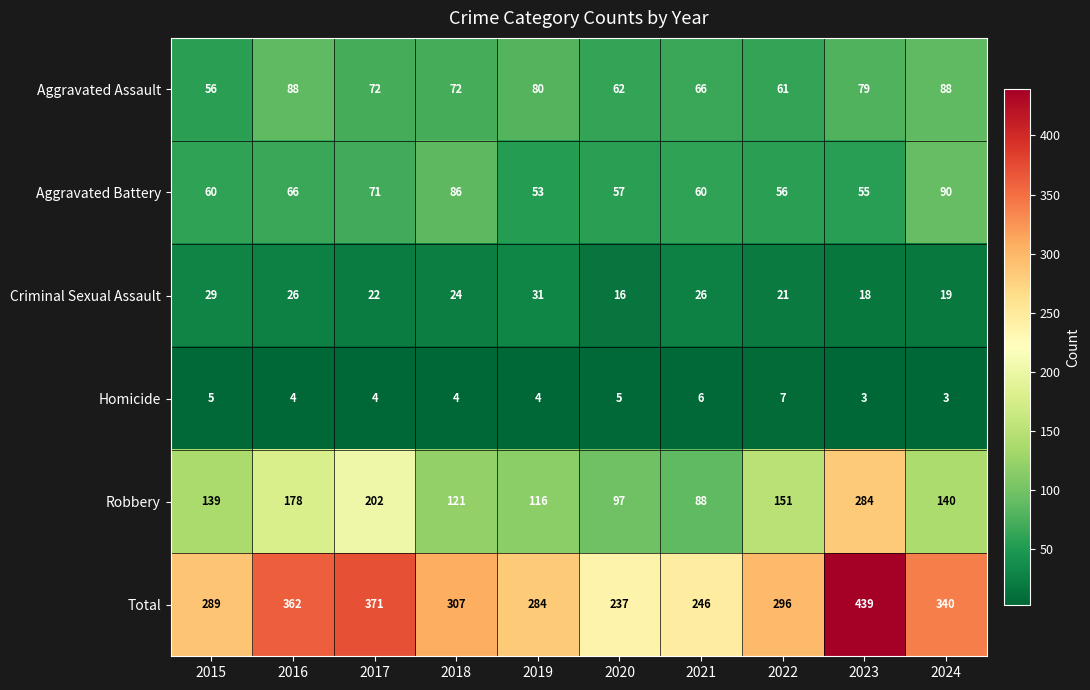

What is the sum of the Aggravated Assault values at 2016 and 2023?

167